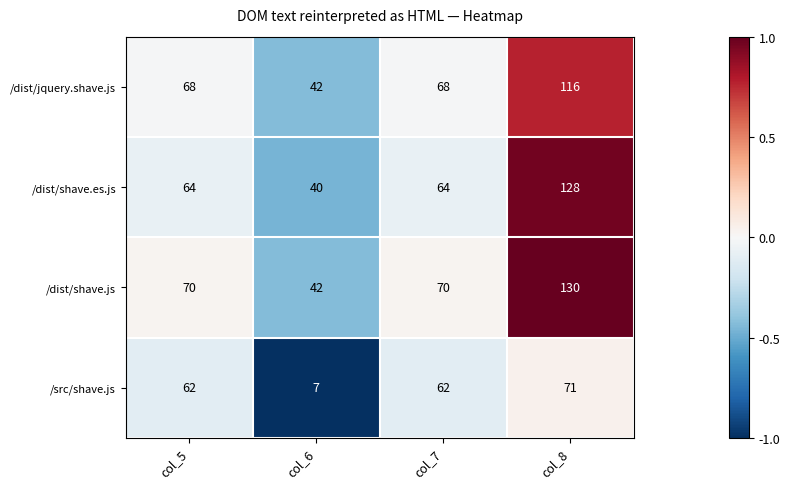

Reading left to right, extract all data points from this chart.

/dist/jquery.shave.js: col_5=68	col_6=42	col_7=68	col_8=116
/dist/shave.es.js: col_5=64	col_6=40	col_7=64	col_8=128
/dist/shave.js: col_5=70	col_6=42	col_7=70	col_8=130
/src/shave.js: col_5=62	col_6=7	col_7=62	col_8=71